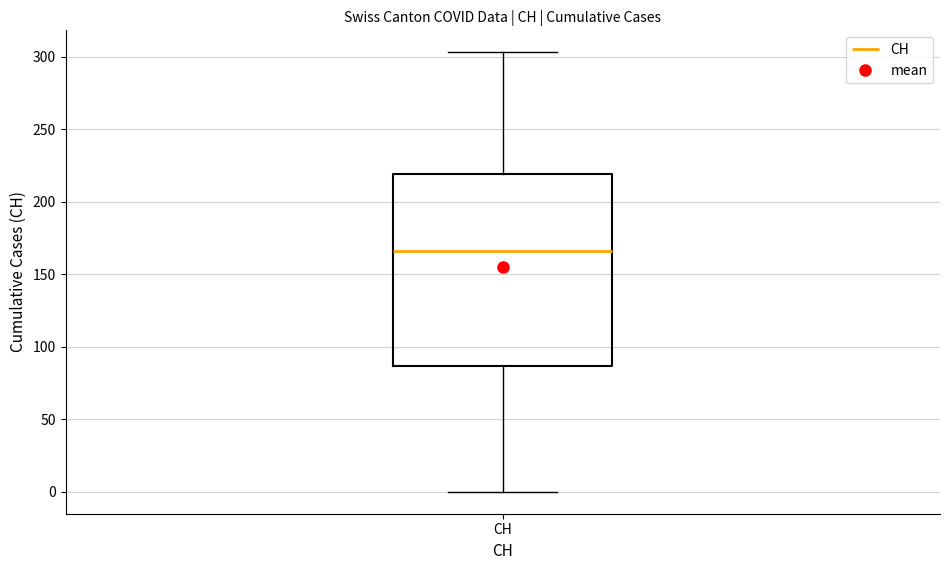

Read this box plot against the y-axis: the position of the median line, the range covered by the box, and the ends of both whiskers. The values are not printed on the chart, so give them approximately, as read against the axis.

median 165, box 85 to 220, whiskers 0 to 305